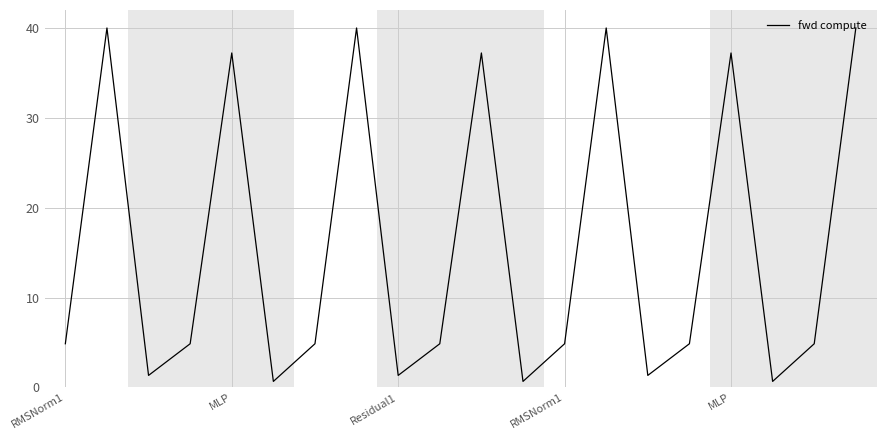

What is the difference between the maximum and minimum values?

39.3